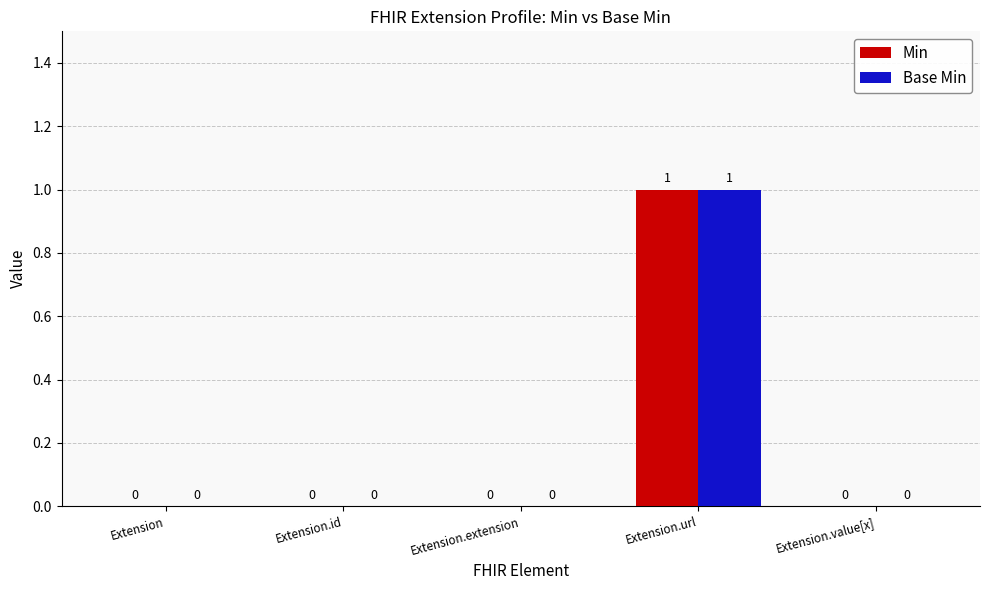

True or false: Base Min has a value of 0 at Extension.

True